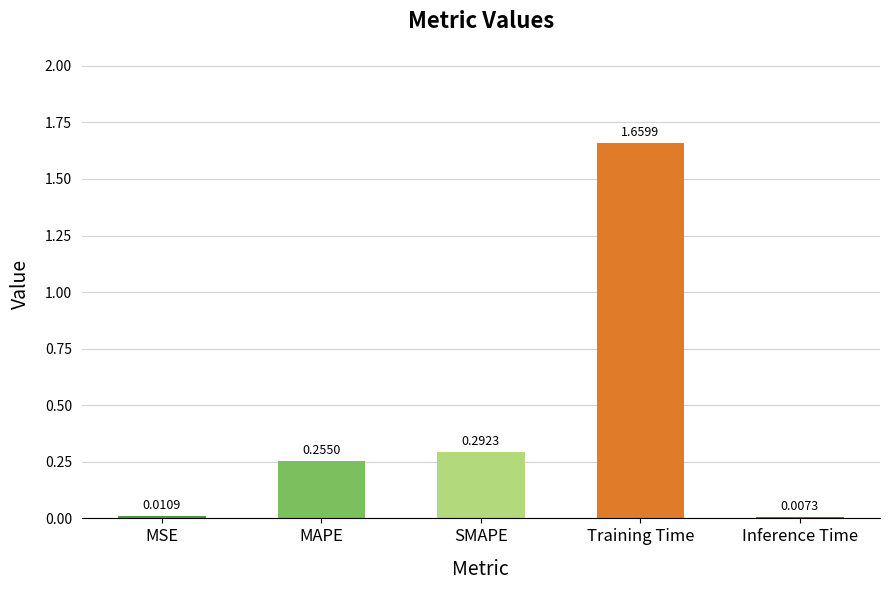

Rank the categories by value from highest to lowest.

Training Time, SMAPE, MAPE, MSE, Inference Time